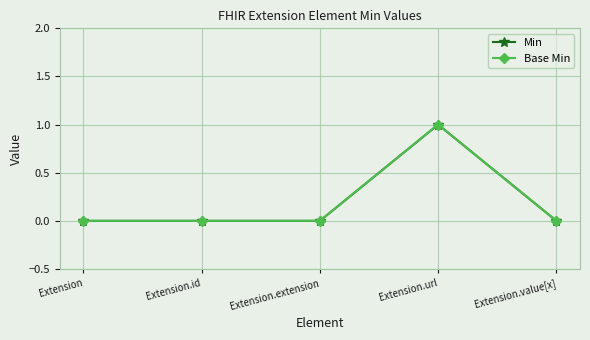

Does the chart have visible grid lines?

Yes